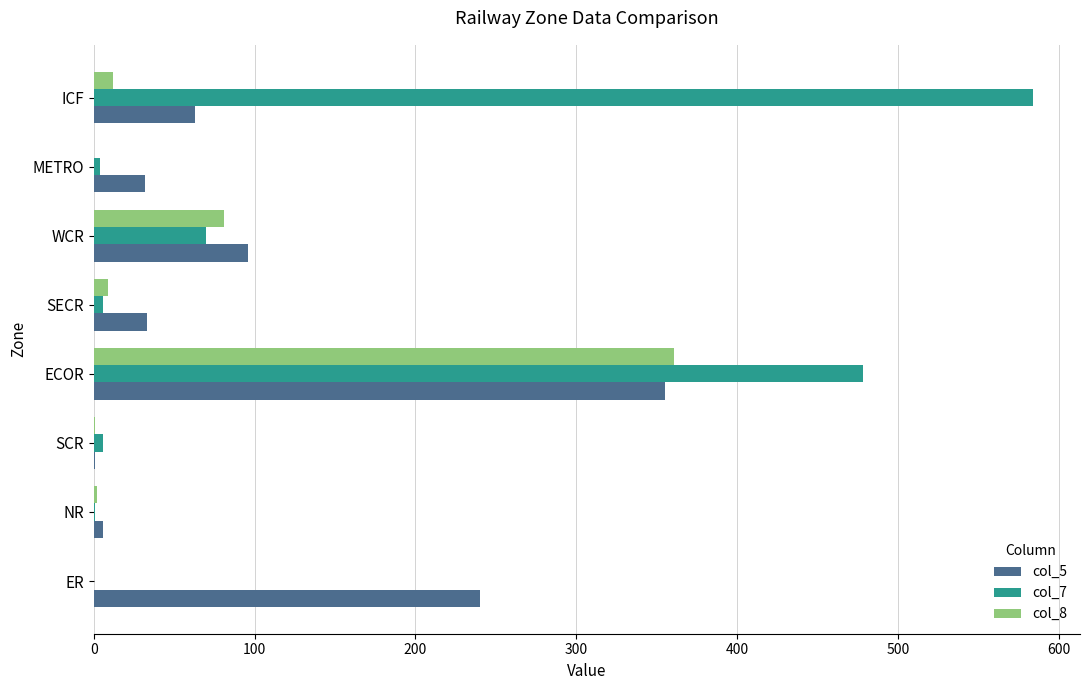

Is it true that col_8 equals 38 at WCR?

False